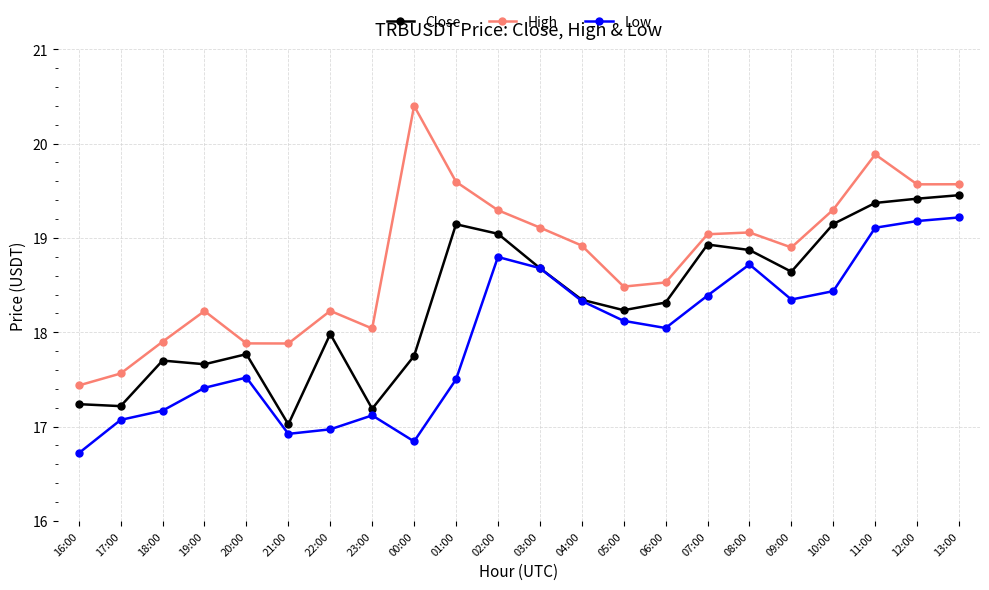

Is it true that Close equals 18.9 at 08:00?

True